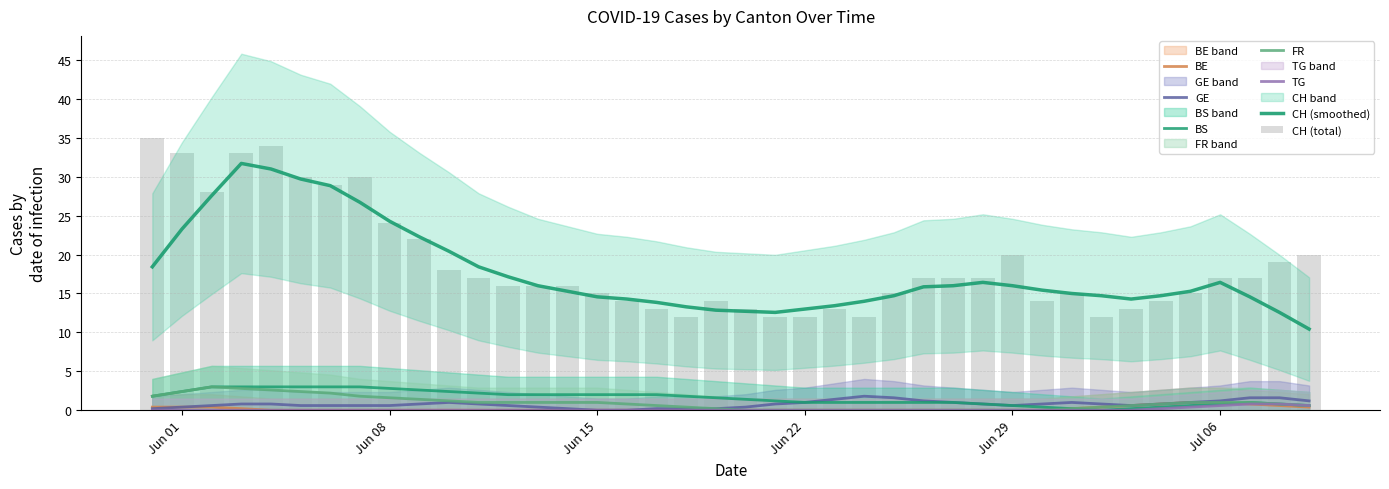

What is the label of the 25th bar from the right?

2020-06-15